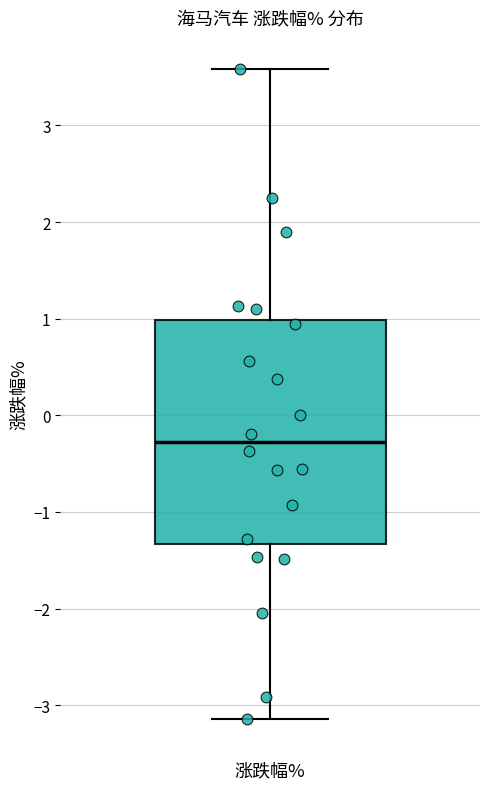

Where does the upper whisker of the box for 涨跌幅% end on the y-axis? The values are not printed on the chart, so give them approximately, as read against the axis.

3.6